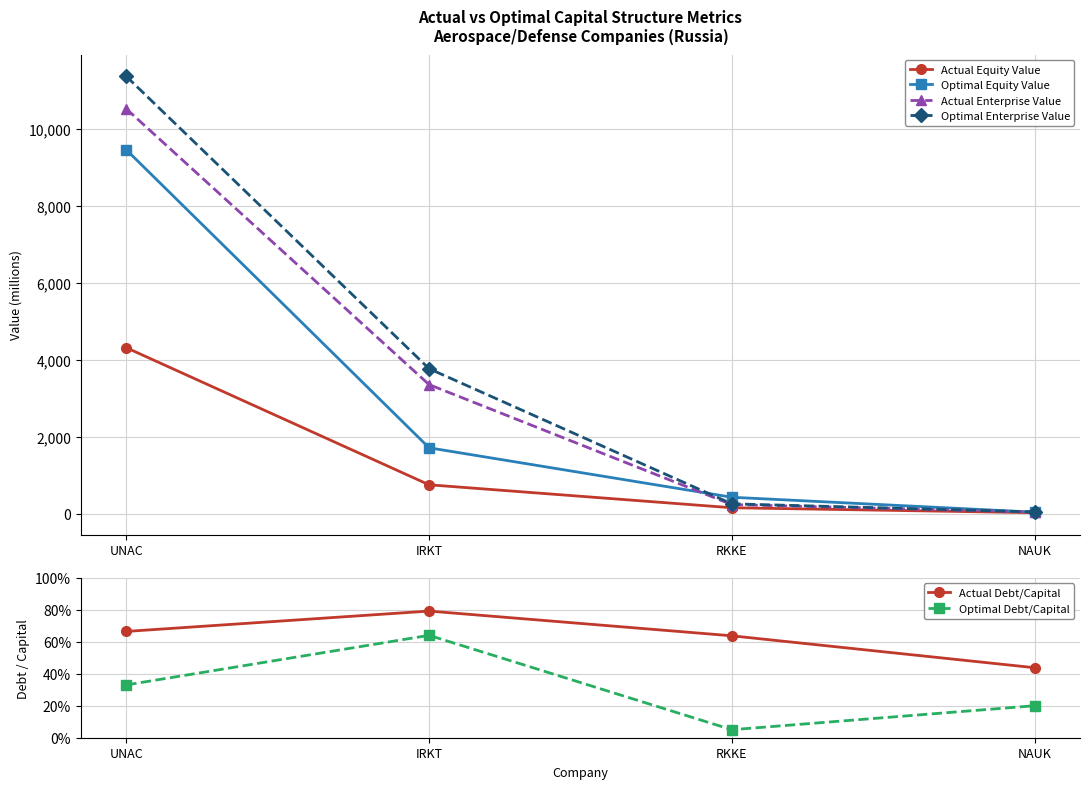

True or false: Optimal Debt/Capital and Actual Debt/Capital intersect in this chart.

False